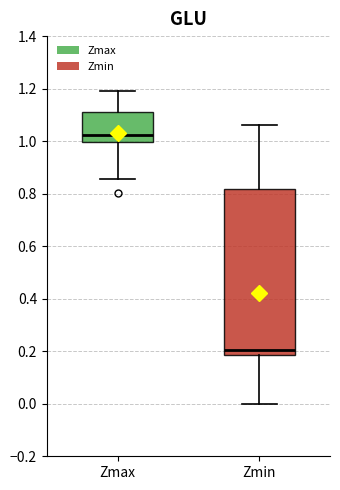

Comparing the boxes themselves (not the whiskers), which one is the tallest?

Zmin